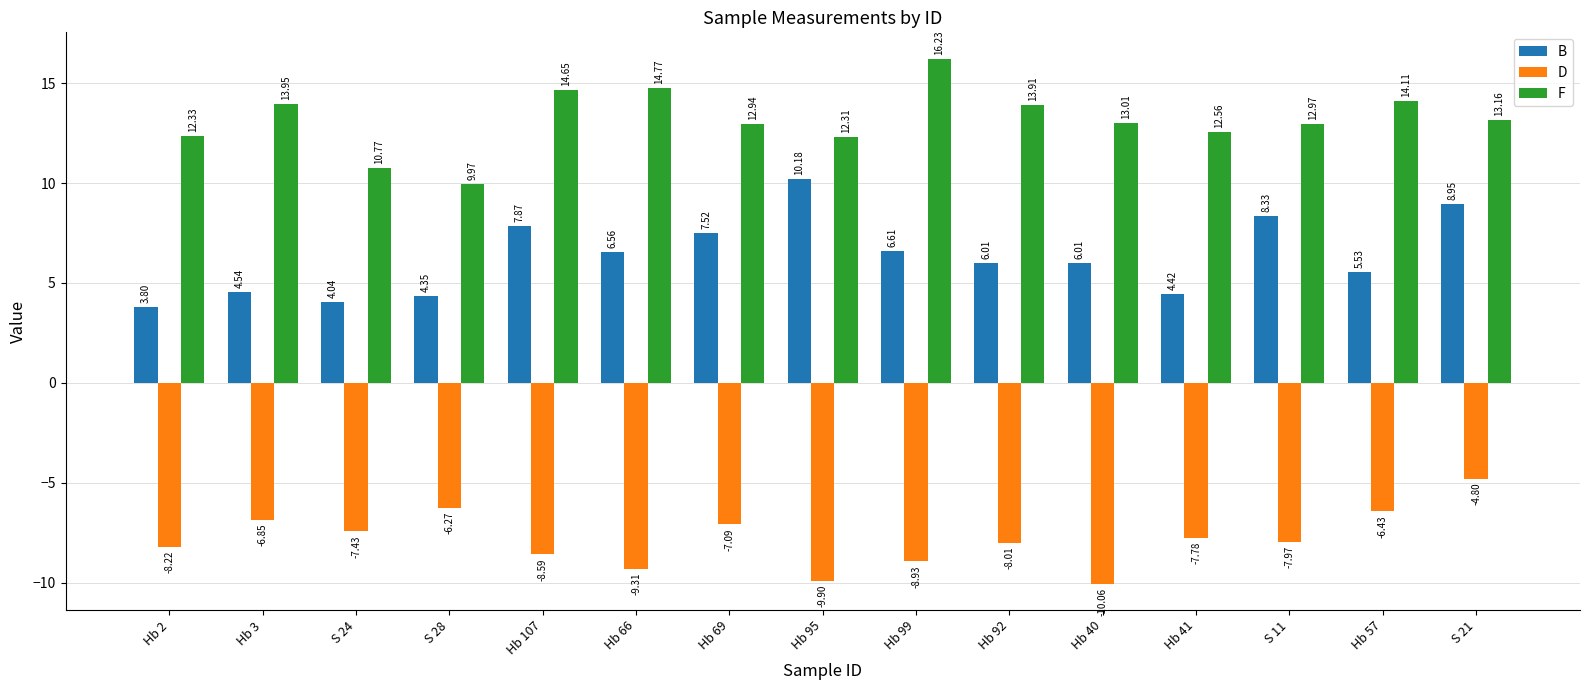

What is the average value of the B series?

6.3